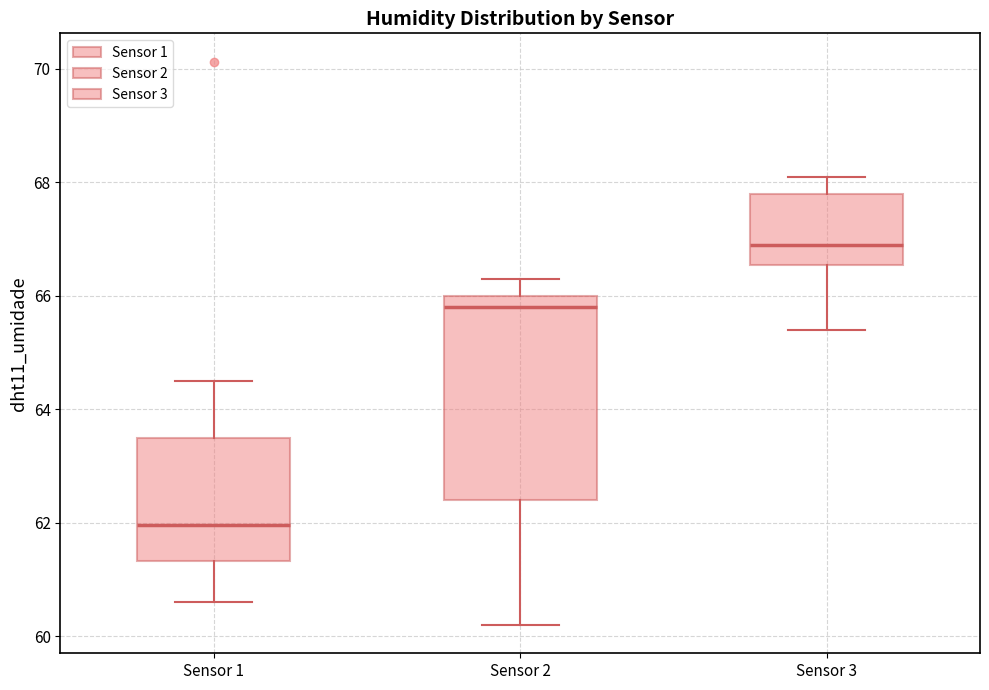

Where is the lower edge of the box for Sensor 2 on the y-axis? The values are not printed on the chart, so give them approximately, as read against the axis.

62.4